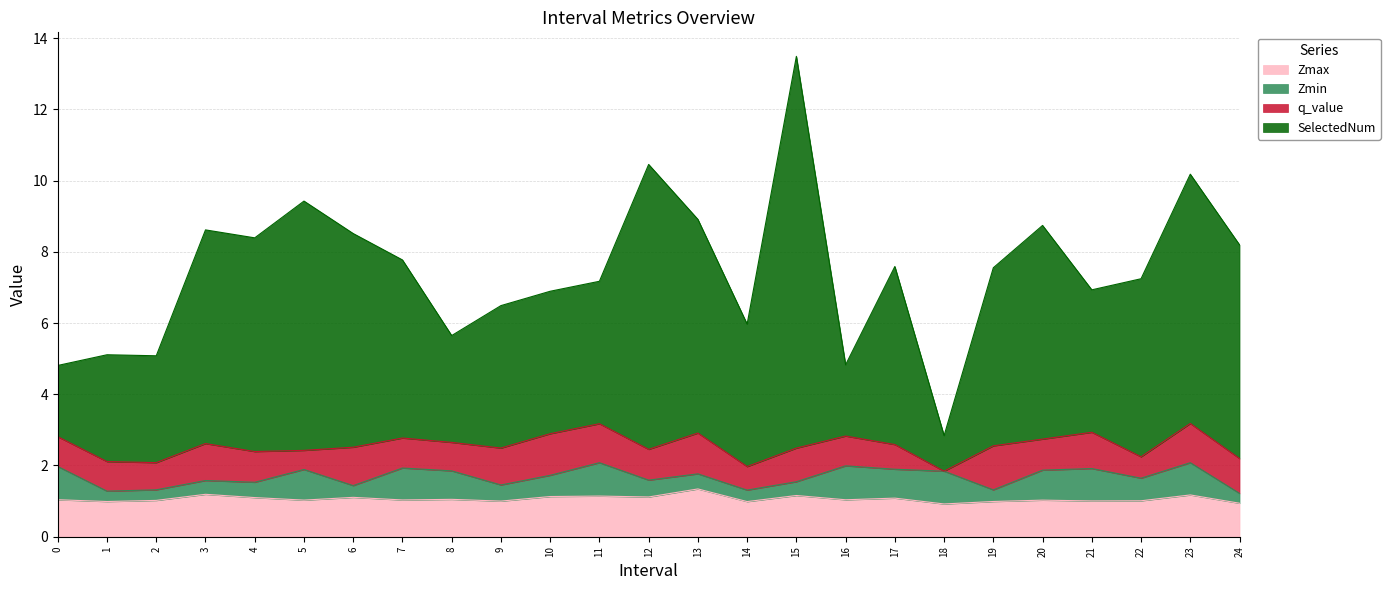

The Zmax series shows 0.3 at 2. True or false?

False